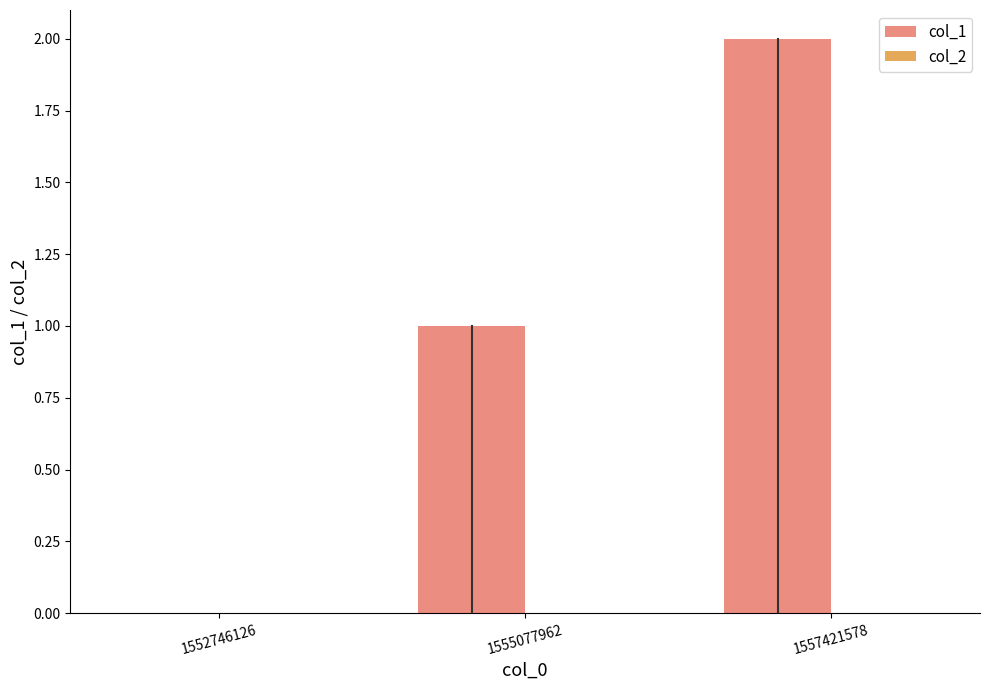

Which category has the highest value across all series?

1557421578